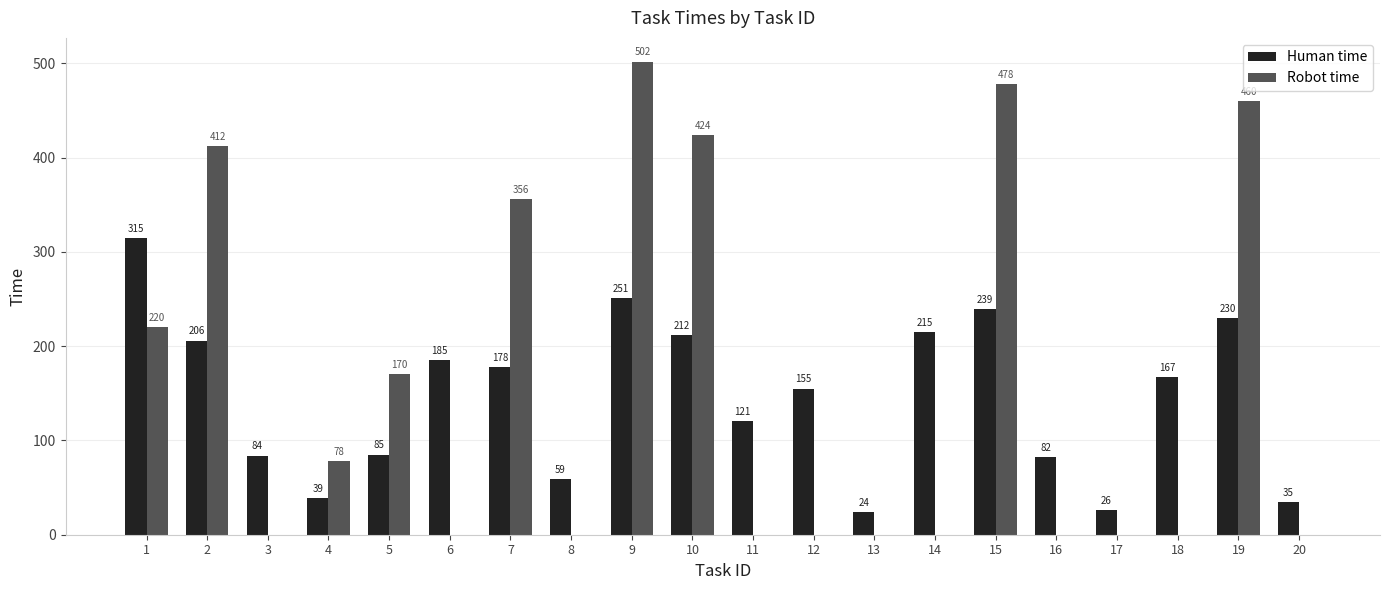

Which series has the largest range (max minus min)?

Robot time